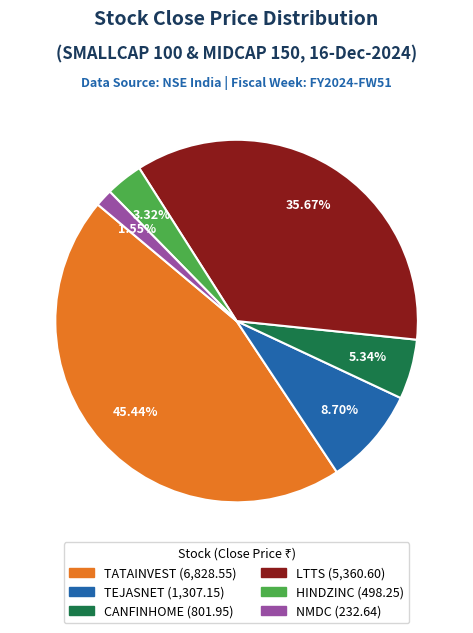

Approximately how many times larger is the value at TEJASNET compared to NMDC?

5.6